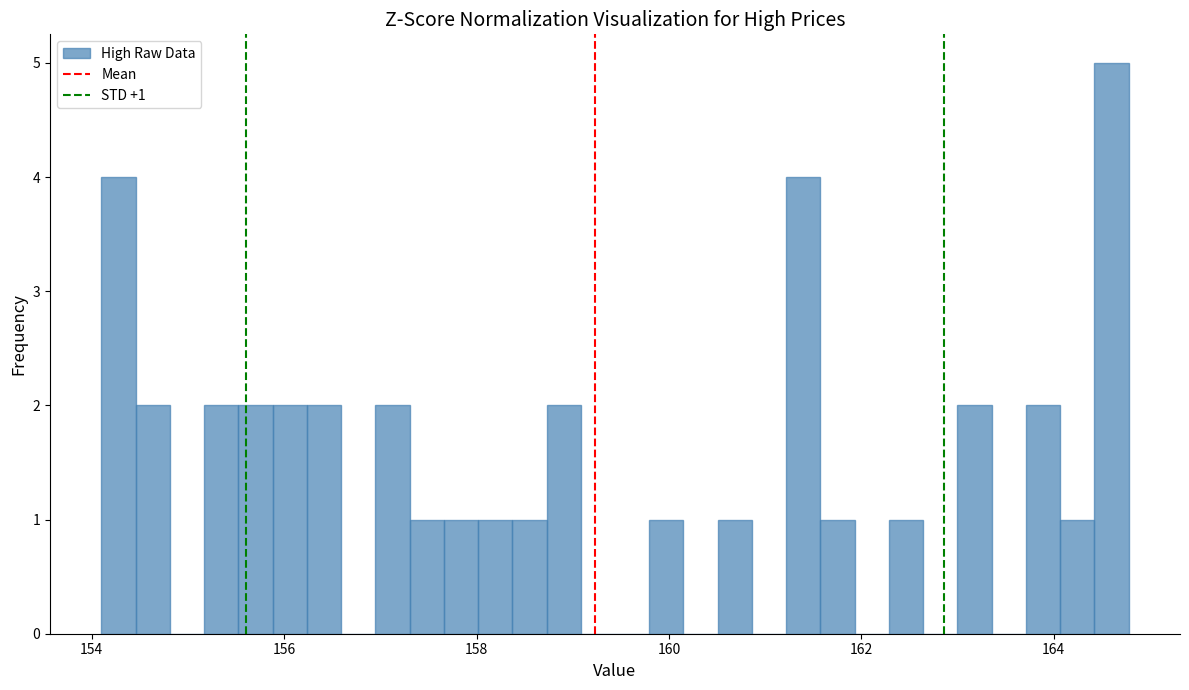

Around what value on the x-axis is the tallest bar? Give the approximate position of its centre, as read against the axis.

164.6